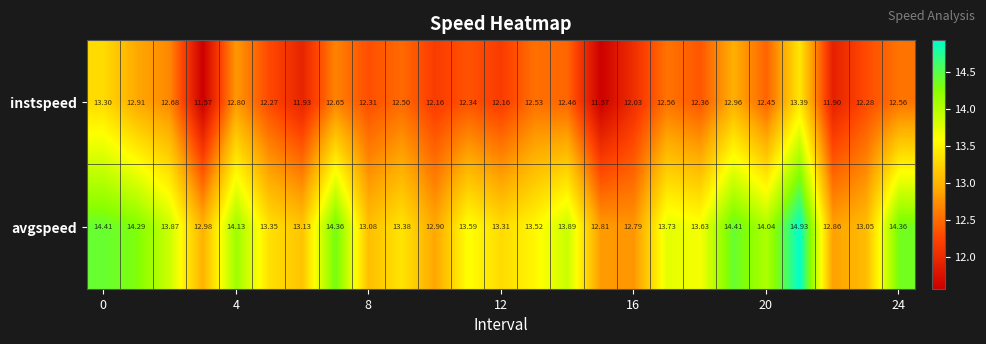

Which series has the largest total across all categories?

avgspeed